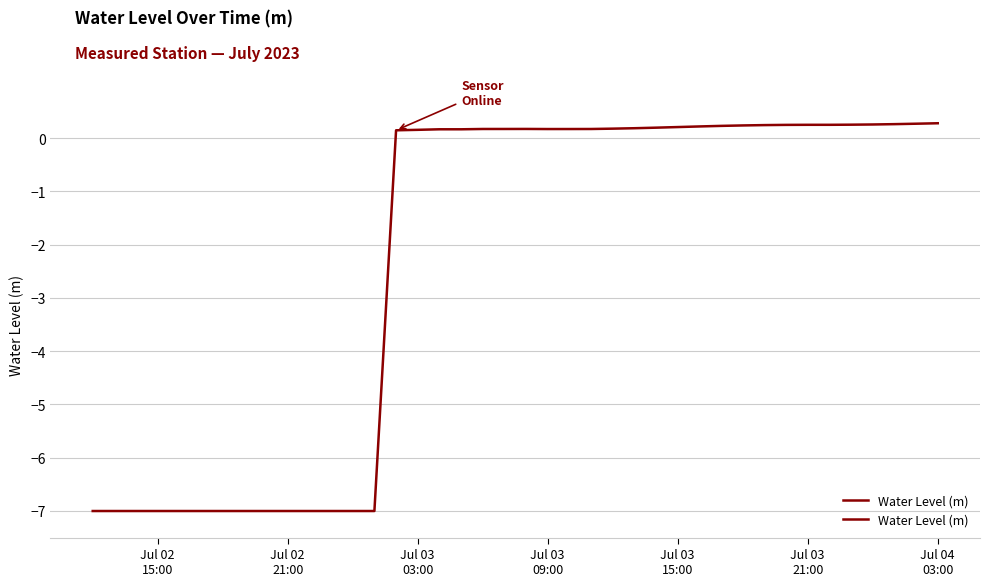

What is the sum of all values?

-92.5